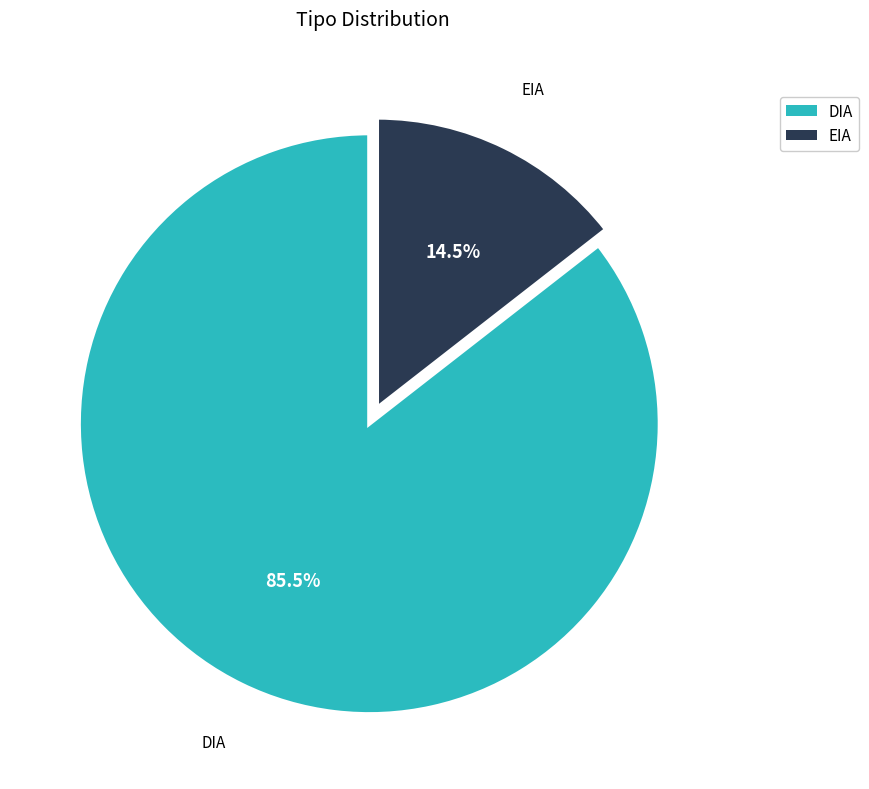

What portion of the pie excludes EIA?

85.5%